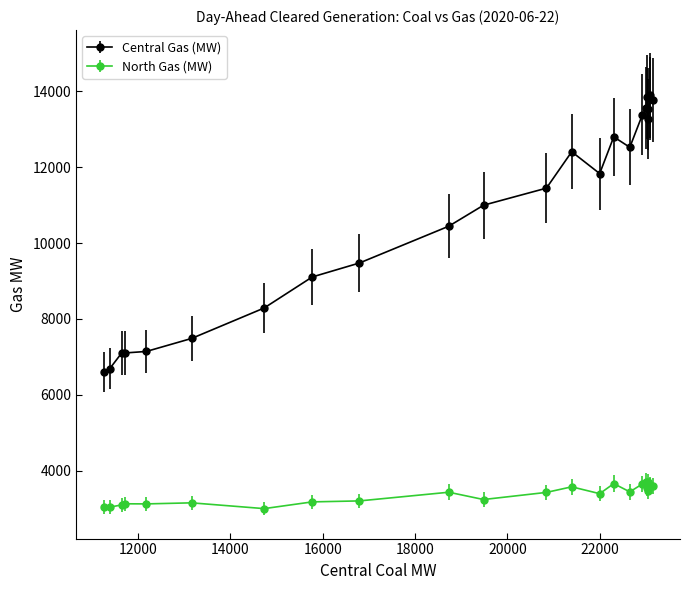

Which series has the largest total across all categories?

Central Gas (MW)